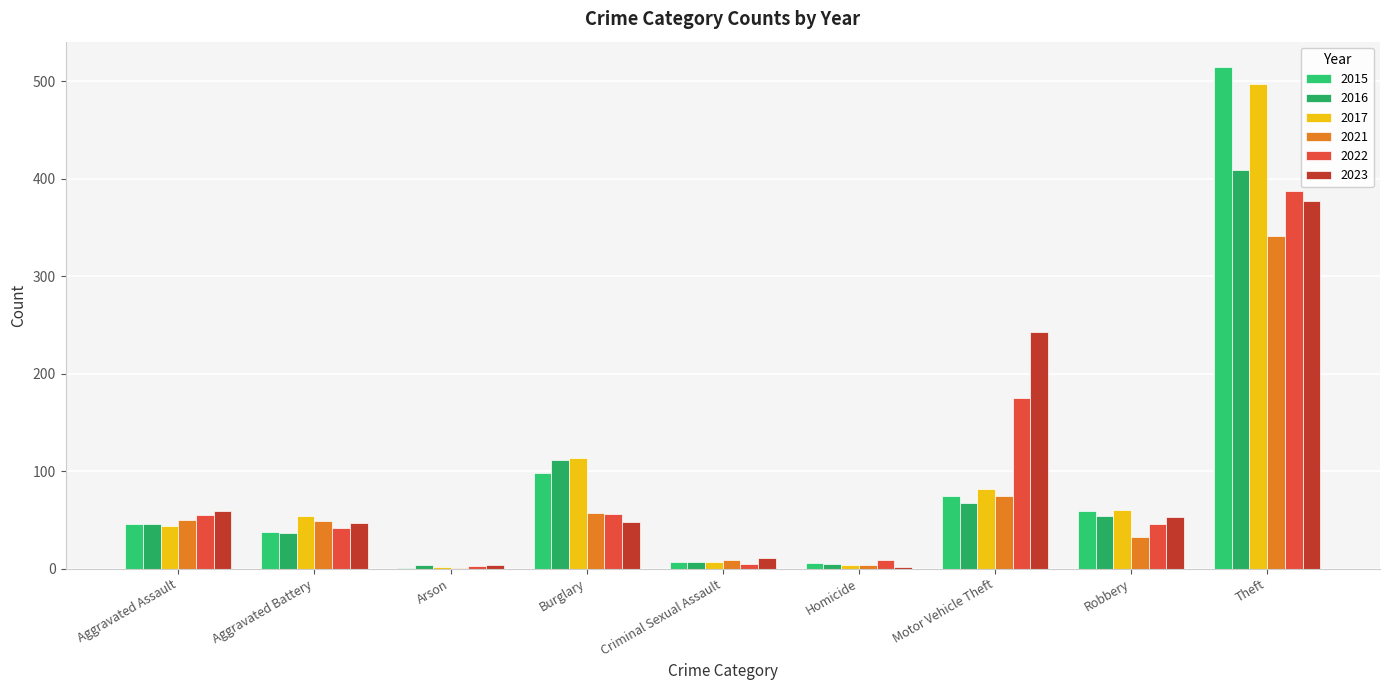

Are the bars horizontal?

No